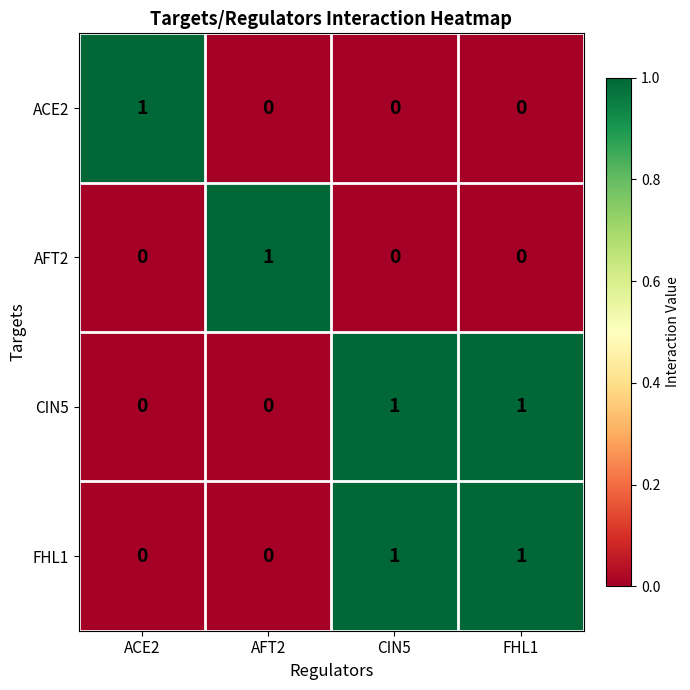

The ACE2 series shows 0 at FHL1. True or false?

True